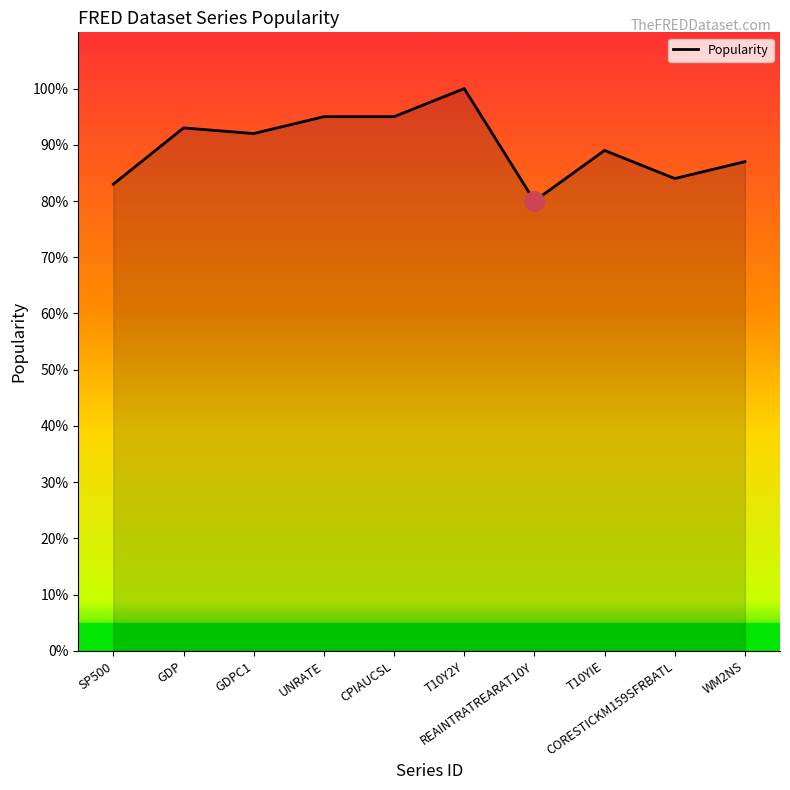

What is the difference between the maximum and minimum values?

20